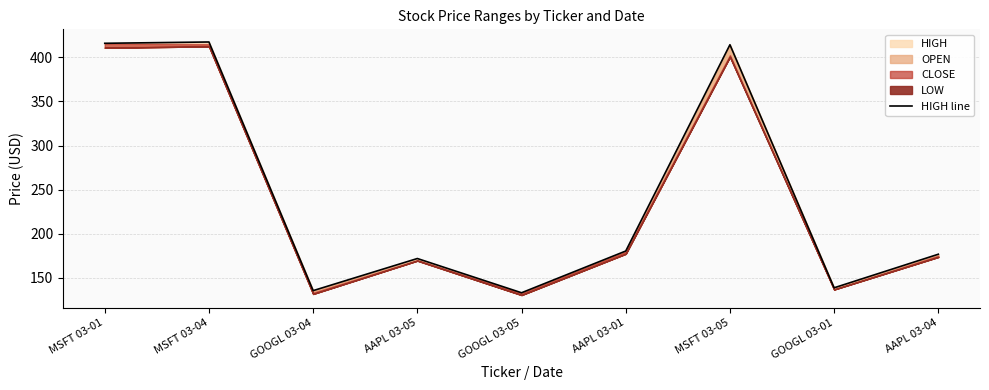

What is the difference between the second highest and second lowest values?

280.2